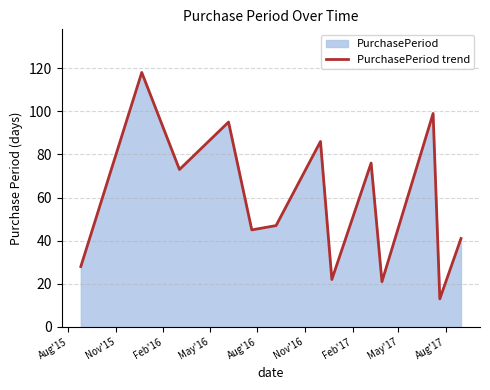

What is the maximum value shown in the chart?

118